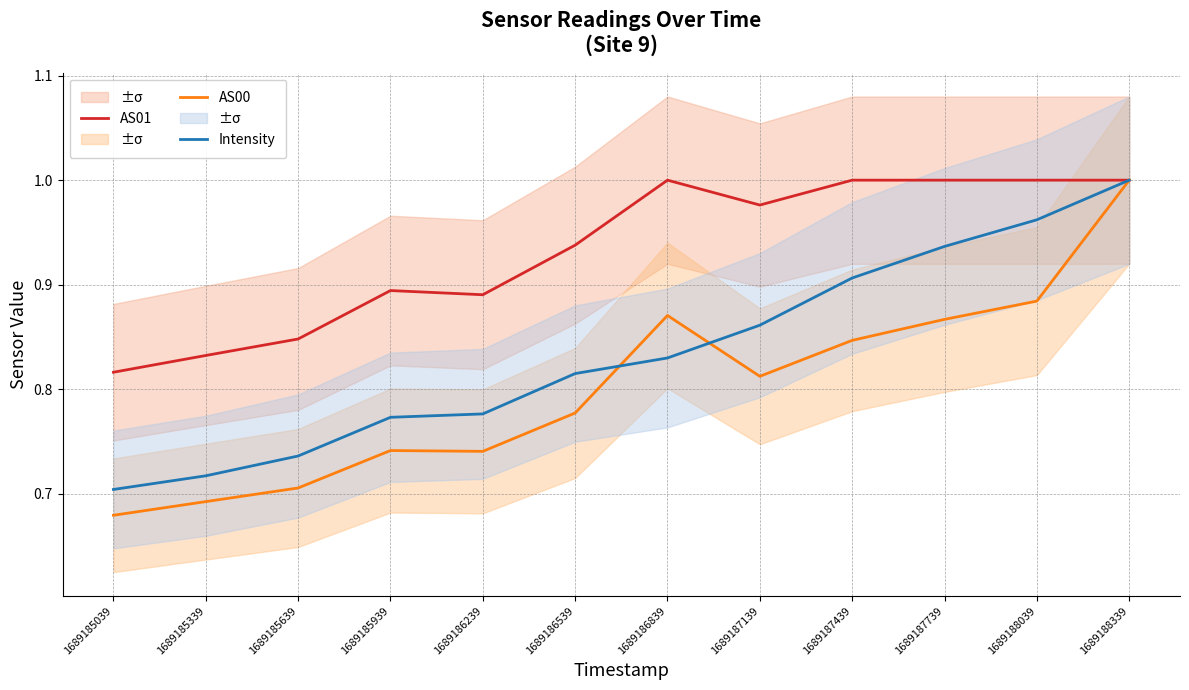

Is it true that Intensity equals 0.8 at 1689185939?

True